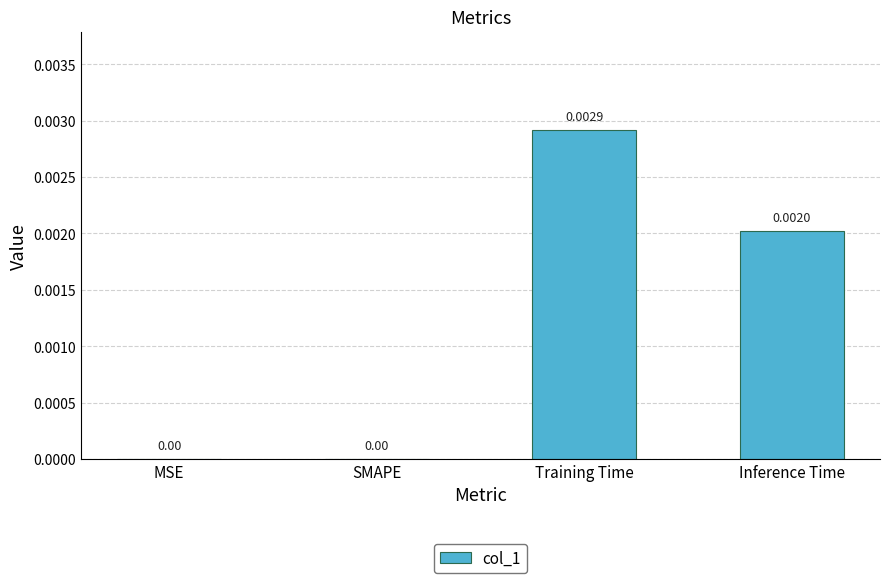

Between MSE and Inference Time, which is larger?

Inference Time